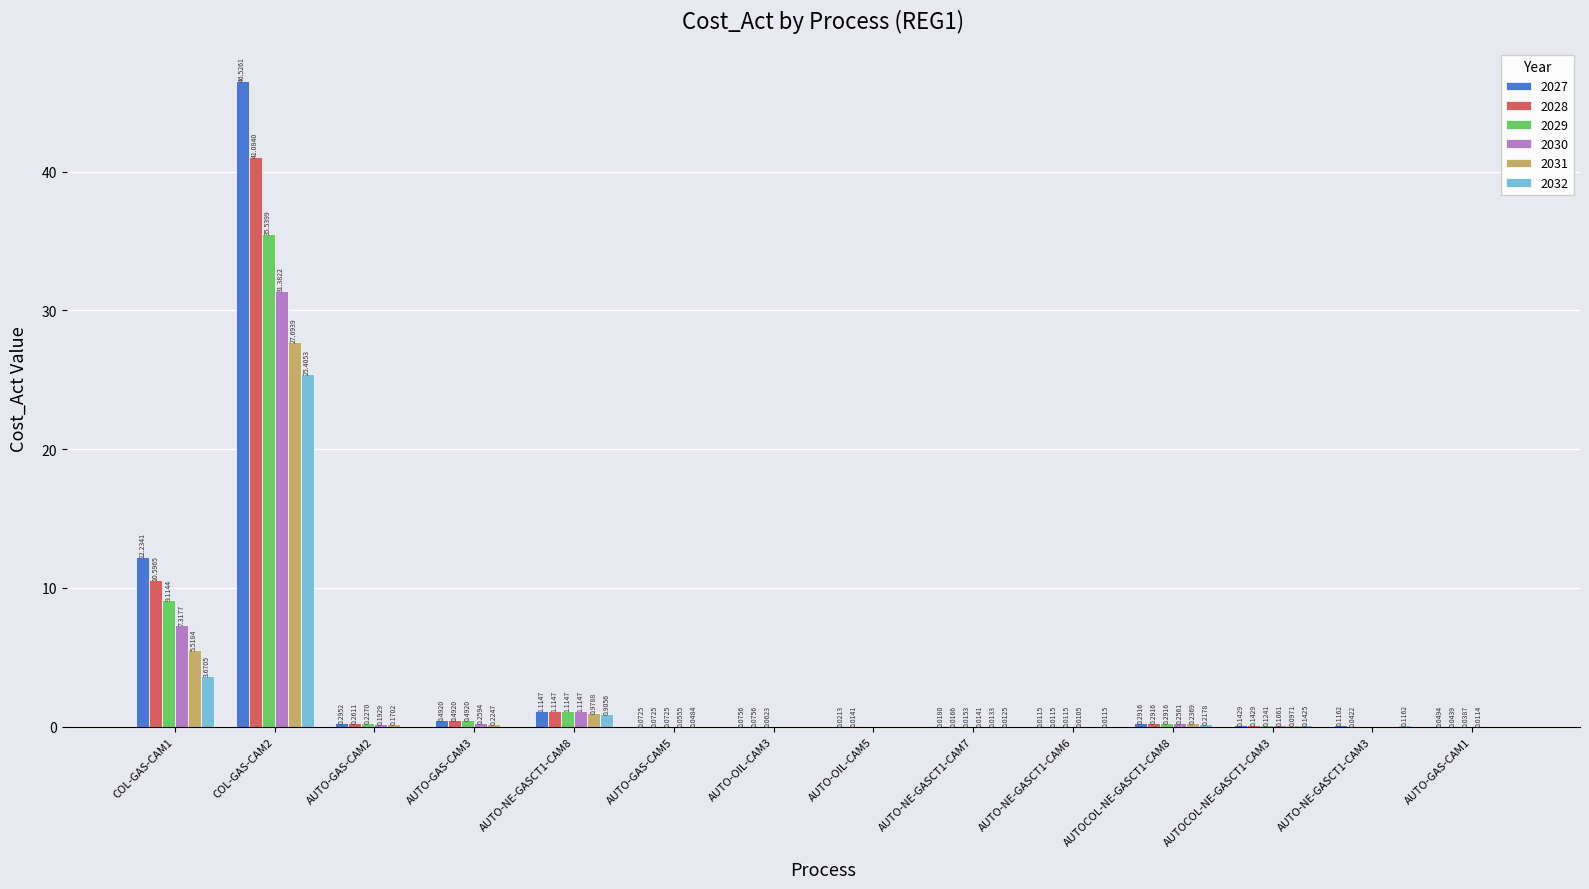

Is the value of 2029 at AUTO-OIL-CAM3 greater than the value of 2031 at AUTO-OIL-CAM5?

Yes